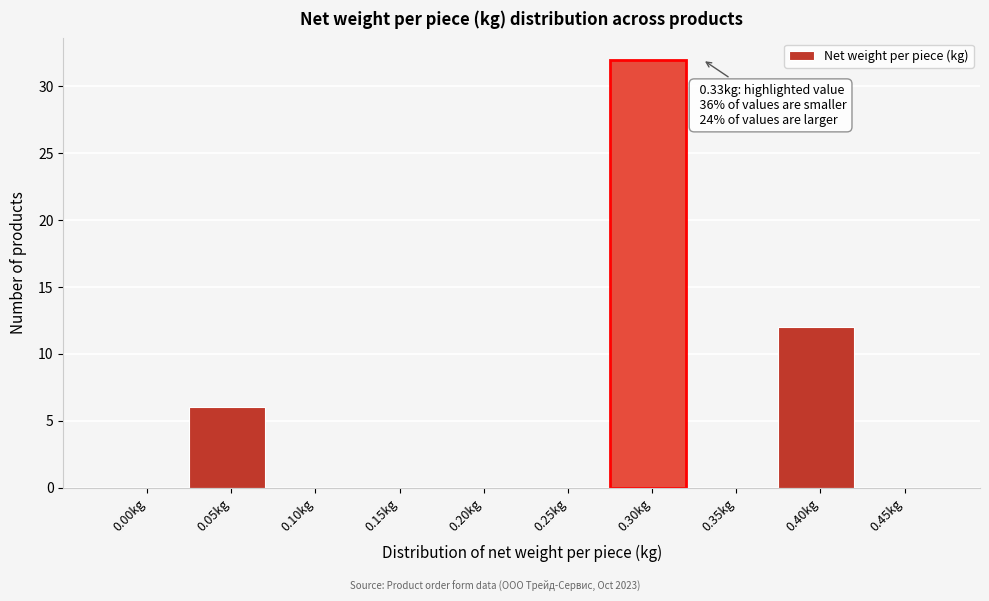

Reading left to right, extract all data points from this chart.

0.00kg=0	0.05kg=6	0.10kg=0	0.15kg=0	0.20kg=0	0.25kg=0	0.30kg=32	0.35kg=0	0.40kg=12	0.45kg=0